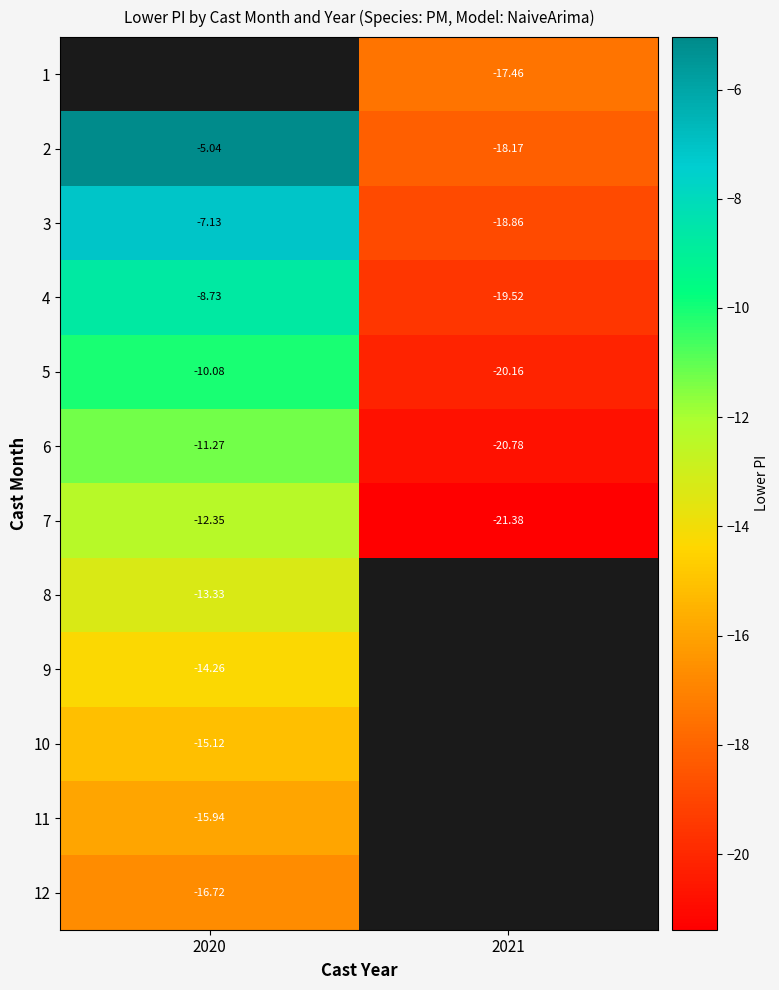

What value does the 3 series have at 2020?

-7.1